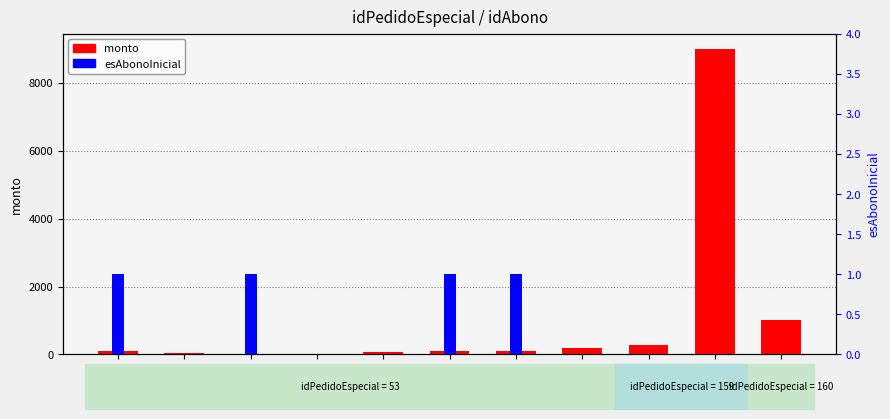

Reading left to right, transcribe all the data shown in this chart.

monto: 100.0	30.0	10.0	10.0	80.0	100.0	100.0	200.0	277.5	9000.0	1000.0
esAbonoInicial: 1.0	0.0	1.0	0.0	0.0	1.0	1.0	0.0	0.0	0.0	0.0